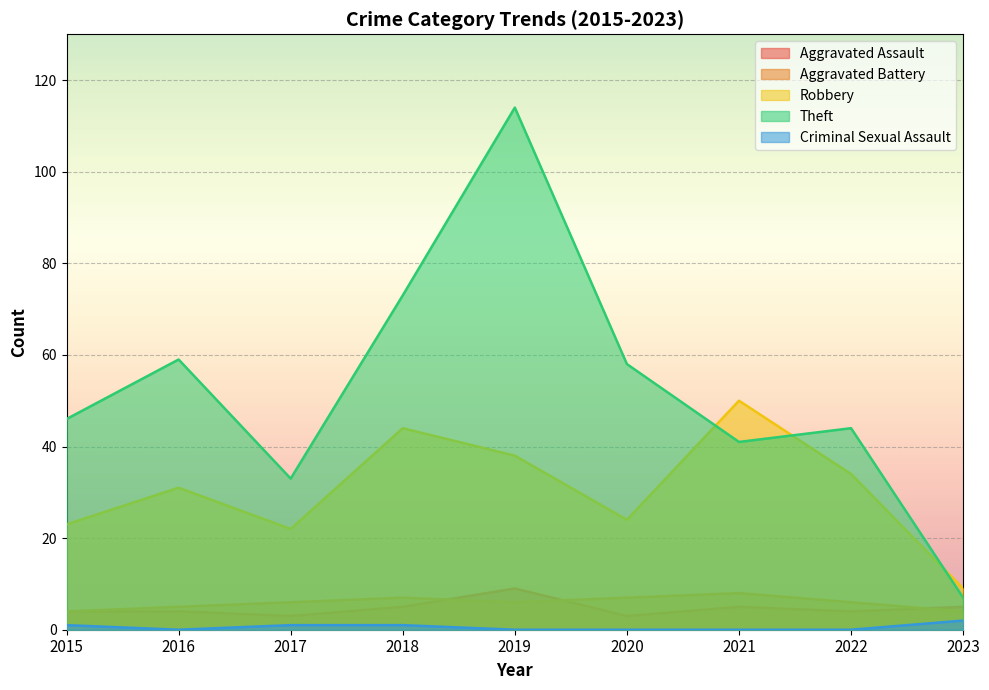

List the series in order of their peak value, lowest first.

Criminal Sexual Assault, Aggravated Battery, Aggravated Assault, Robbery, Theft